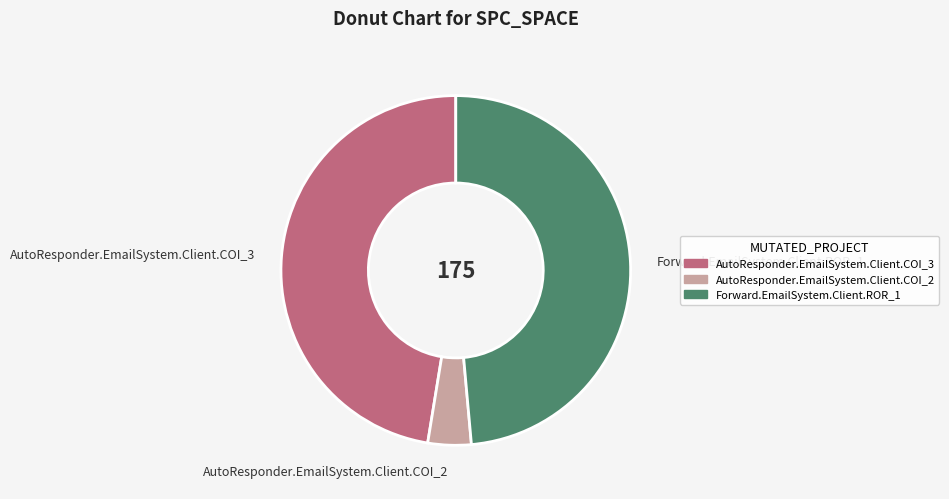

Combined, do Forward.EmailSystem.Client.ROR_1 and AutoResponder.EmailSystem.Client.COI_2 account for over 50%?

Yes